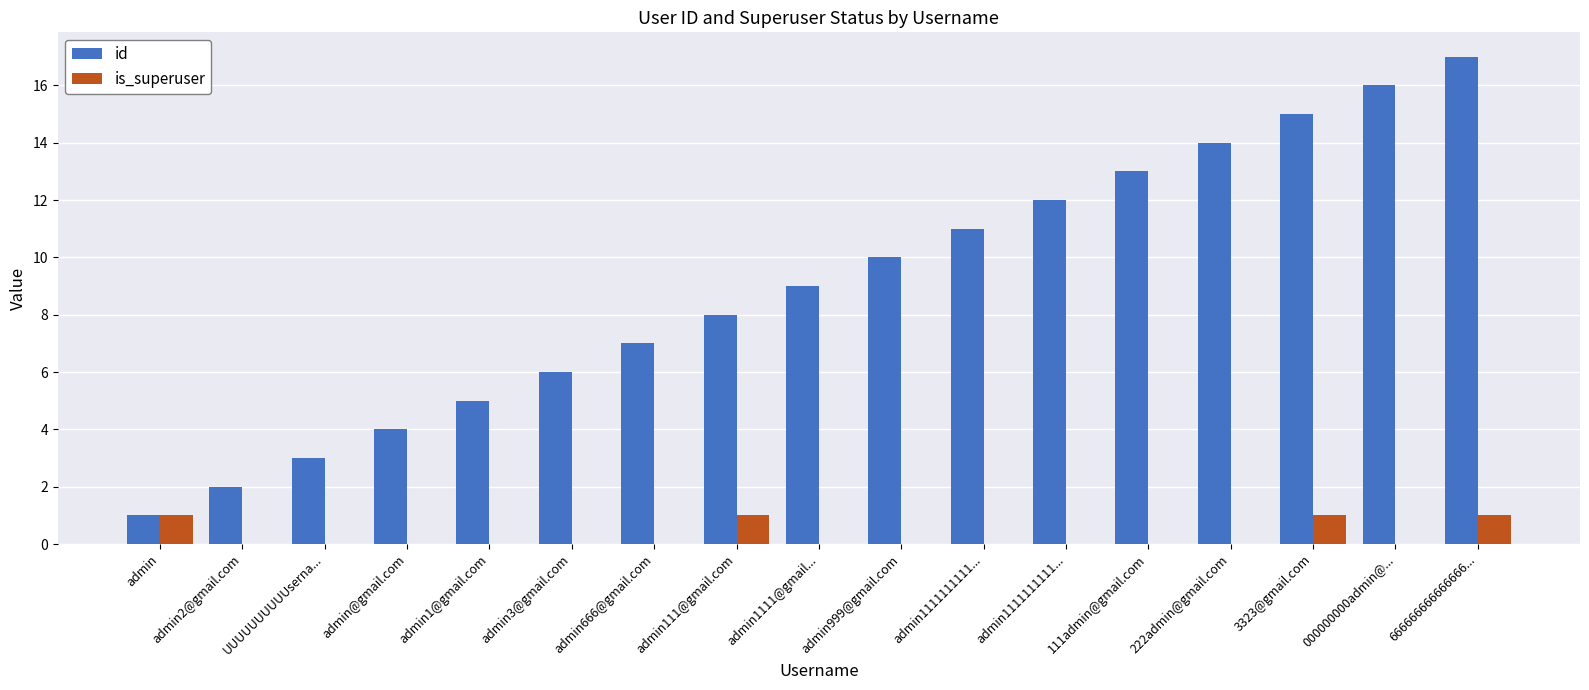

At how many categories does at least one series exceed 1?

16